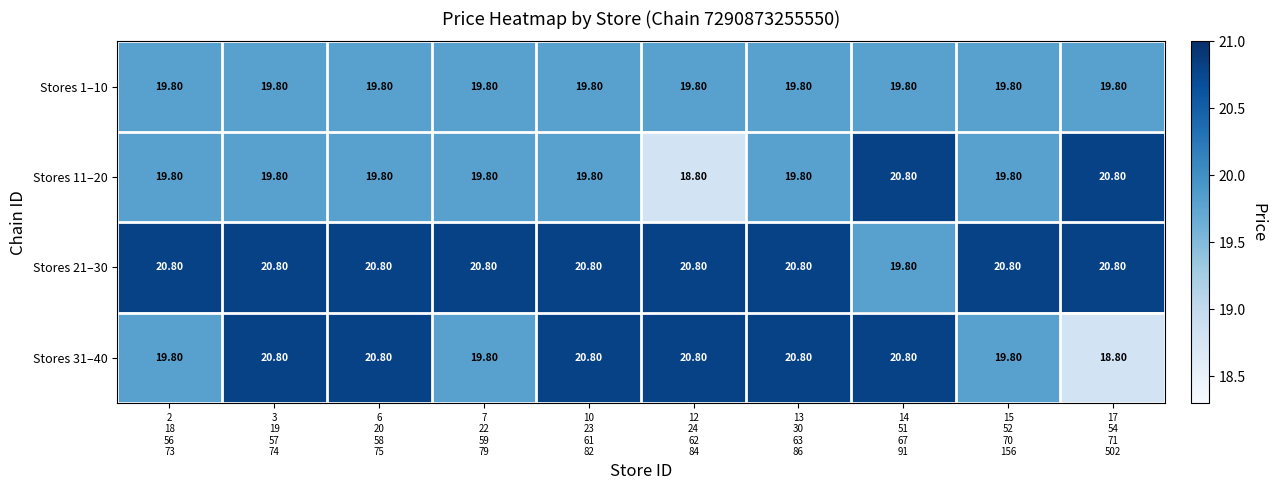

Which series has the largest total across all categories?

Stores 21–30